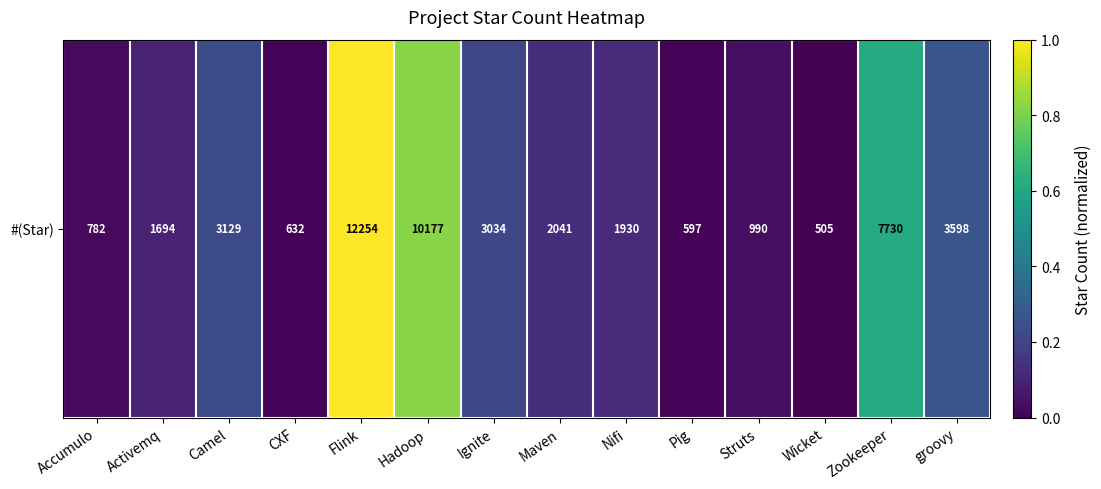

At which label is the value closest to 0?

Wicket